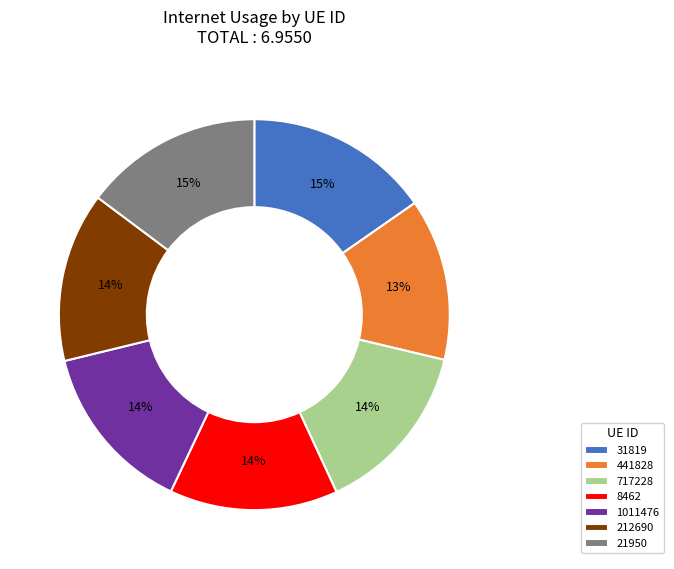

Count the number of slices in the pie.

7